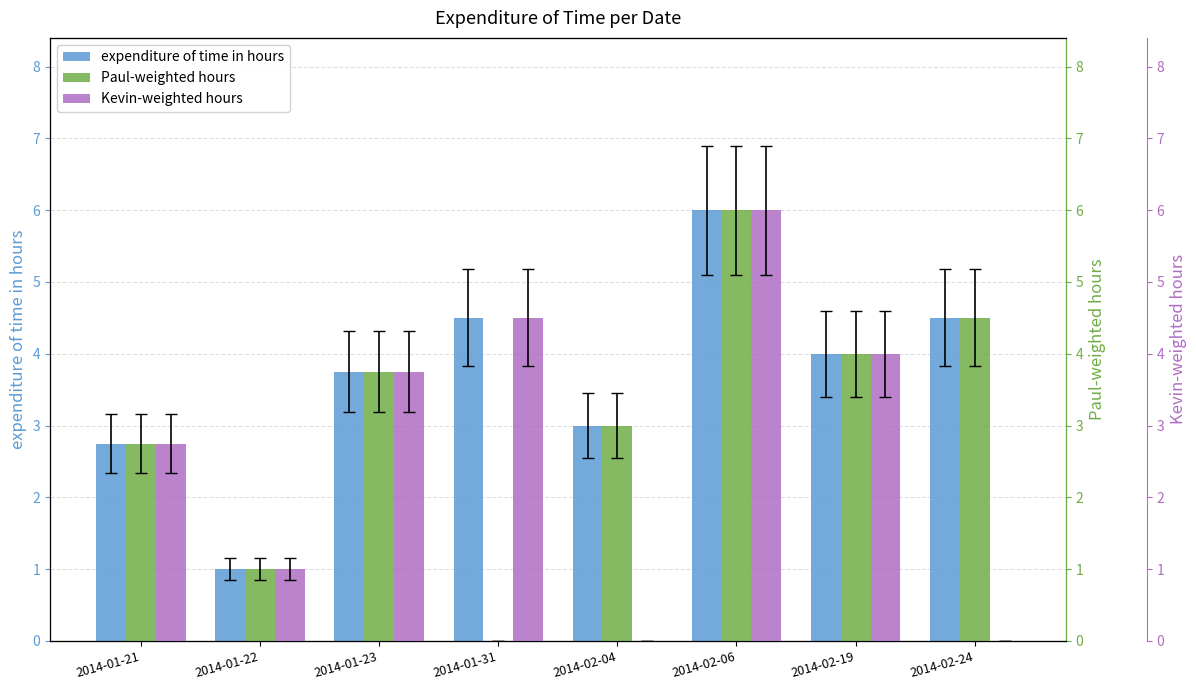

Which category has the lowest value across all series?

2014-01-31